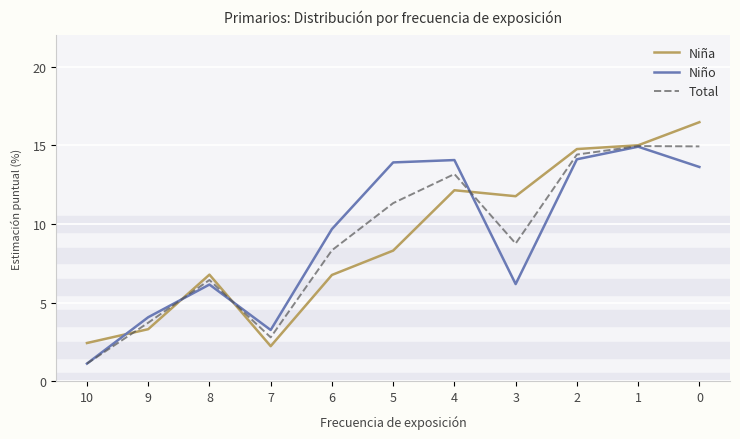

Which series changed the most between 10 and 4?

Niño